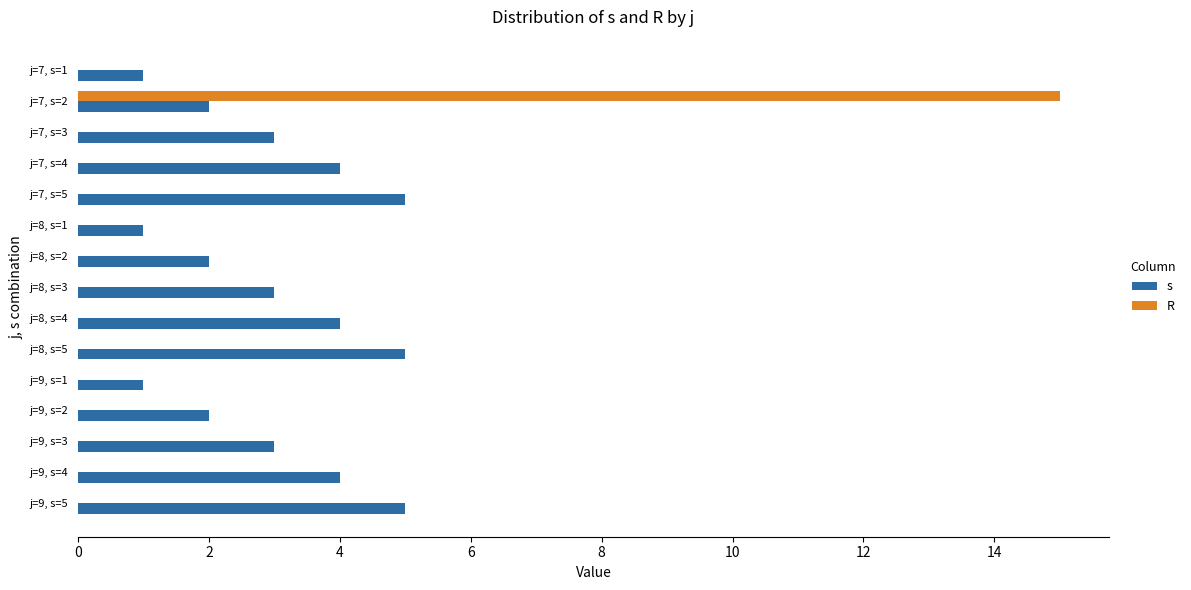

How many series are shown in this chart?

2